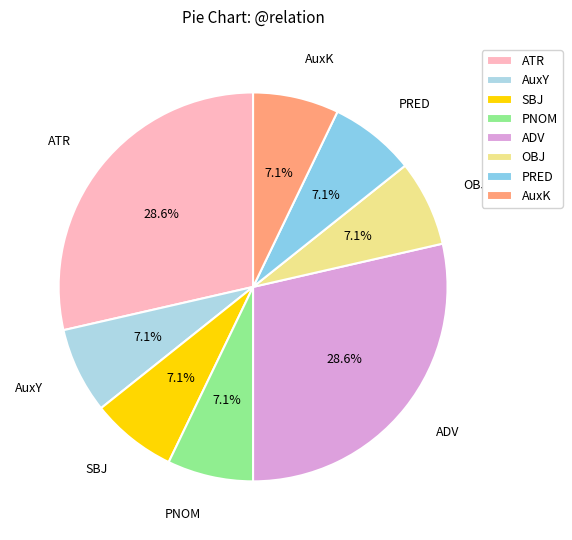

Is it true that PRED is 7% of the pie?

True